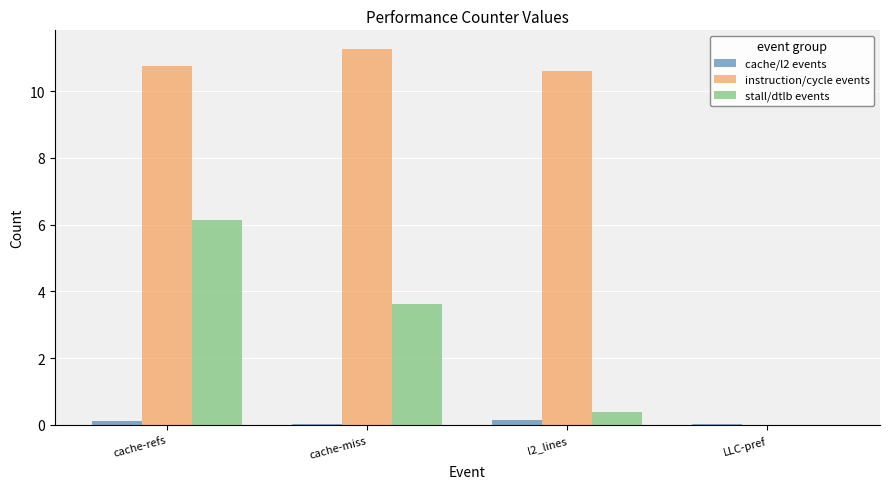

Which series has the largest range (max minus min)?

instruction/cycle events